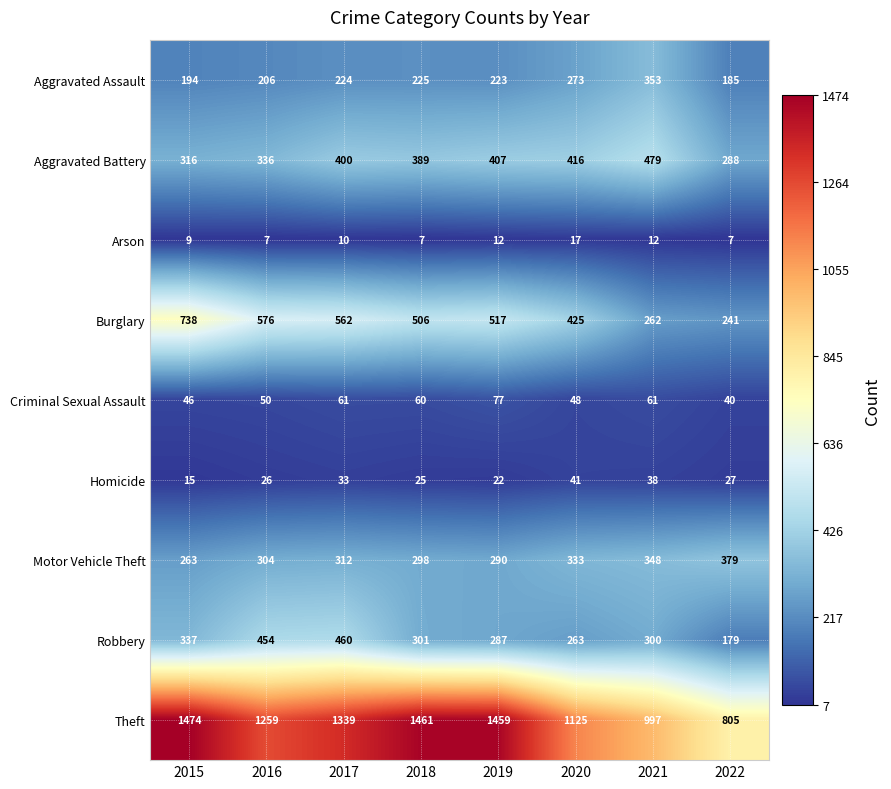

True or false: Aggravated Assault has a value of 376 at 2017.

False